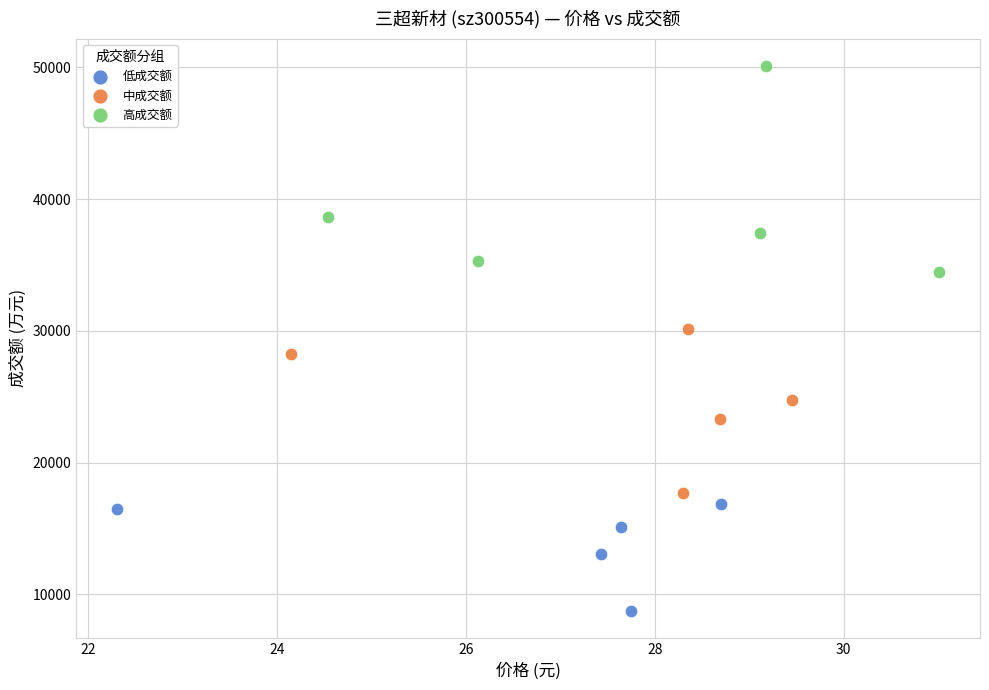

Which series reaches the maximum Y coordinate?

高成交额